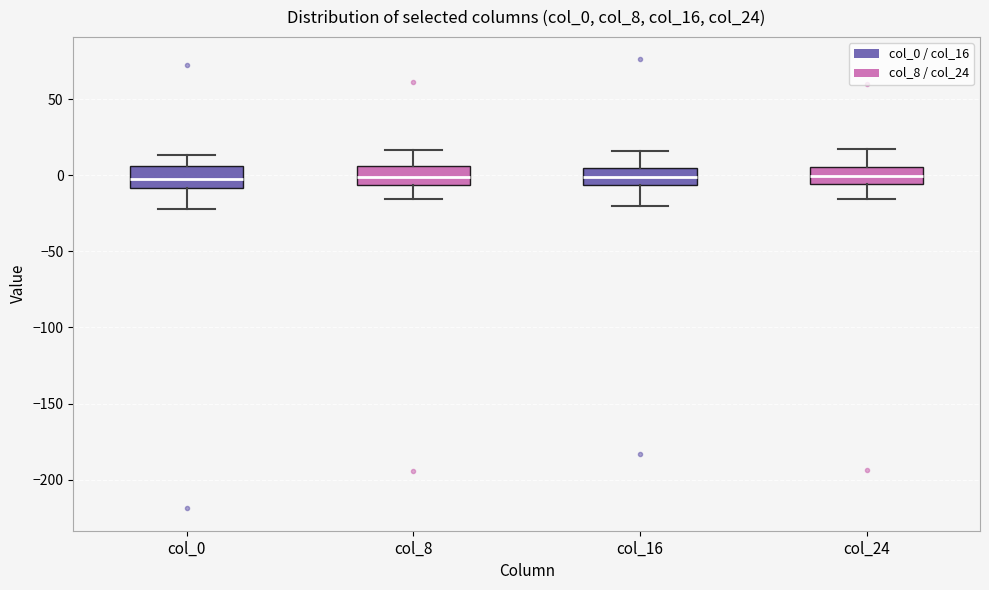

Reading left to right, transcribe this box plot: for each box, give where its median line is, the range the box spans, and where its two whiskers end, as read against the y-axis. The values are not printed on the chart, so give them approximately, as read against the axis.

col_0: median -5, box -10 to 5, whiskers -20 to 15
col_8: median 0, box -5 to 5, whiskers -15 to 15
col_16: median 0, box -5 to 5, whiskers -20 to 15
col_24: median 0, box -5 to 5, whiskers -15 to 15